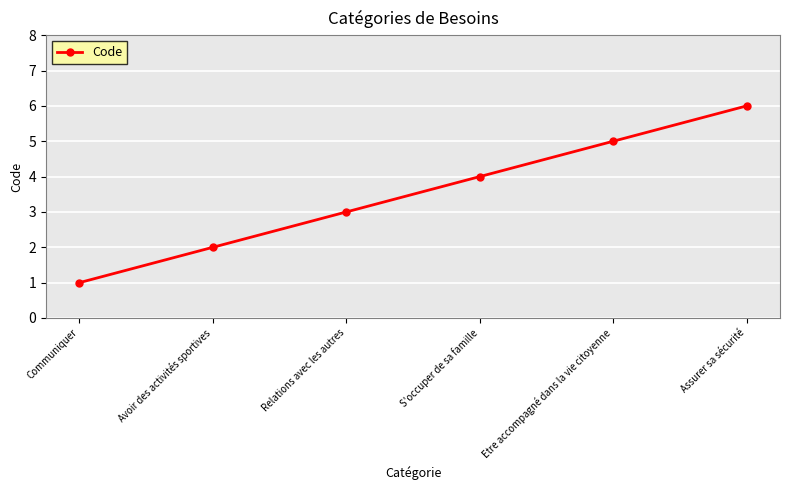

The value at Communiquer is 2. True or false?

False